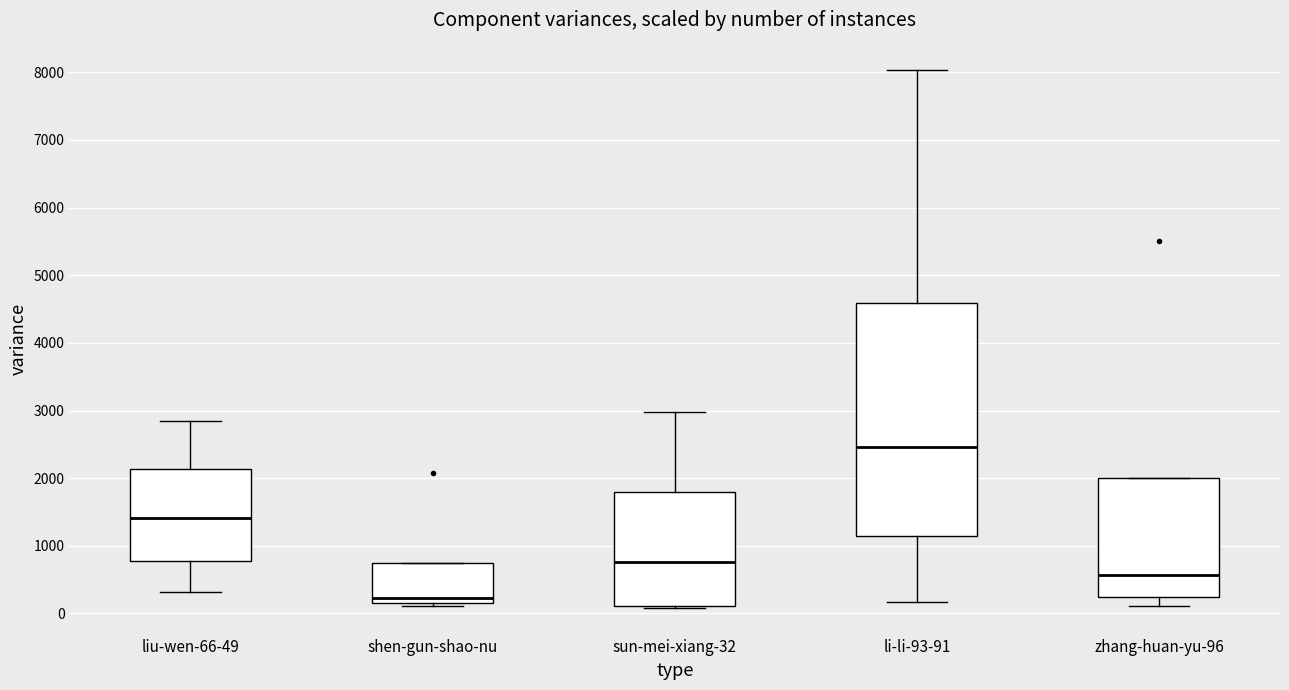

Reading left to right, read every box against the y-axis: the position of its median line, the range the box covers, and the ends of its whiskers. The values are not printed on the chart, so give them approximately, as read against the axis.

liu-wen-66-49: median 1400, box 800 to 2100, whiskers 300 to 2900
shen-gun-shao-nu: median 200 (just above the box's lower edge), box 200 to 700, whiskers 100 to 700
sun-mei-xiang-32: median 800, box 100 to 1800, whiskers 100 to 3000
li-li-93-91: median 2500, box 1200 to 4600, whiskers 200 to 8000
zhang-huan-yu-96: median 600, box 200 to 2000, whiskers 100 to 2000